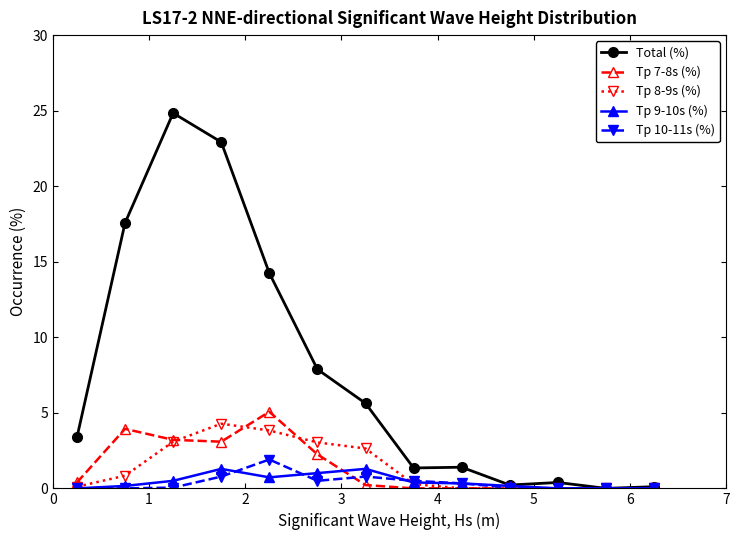

Which series has the largest range (max minus min)?

Total (%)